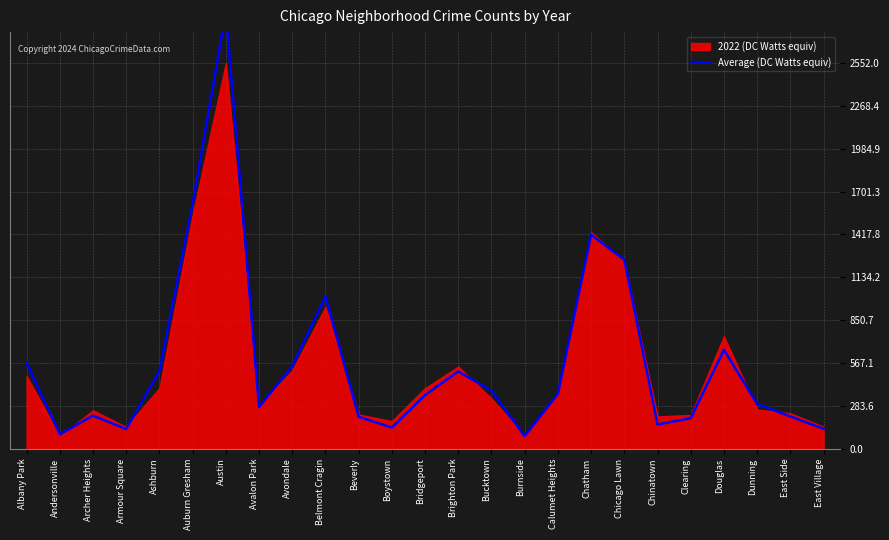

What is the label of the 14th point from the right?

Boystown